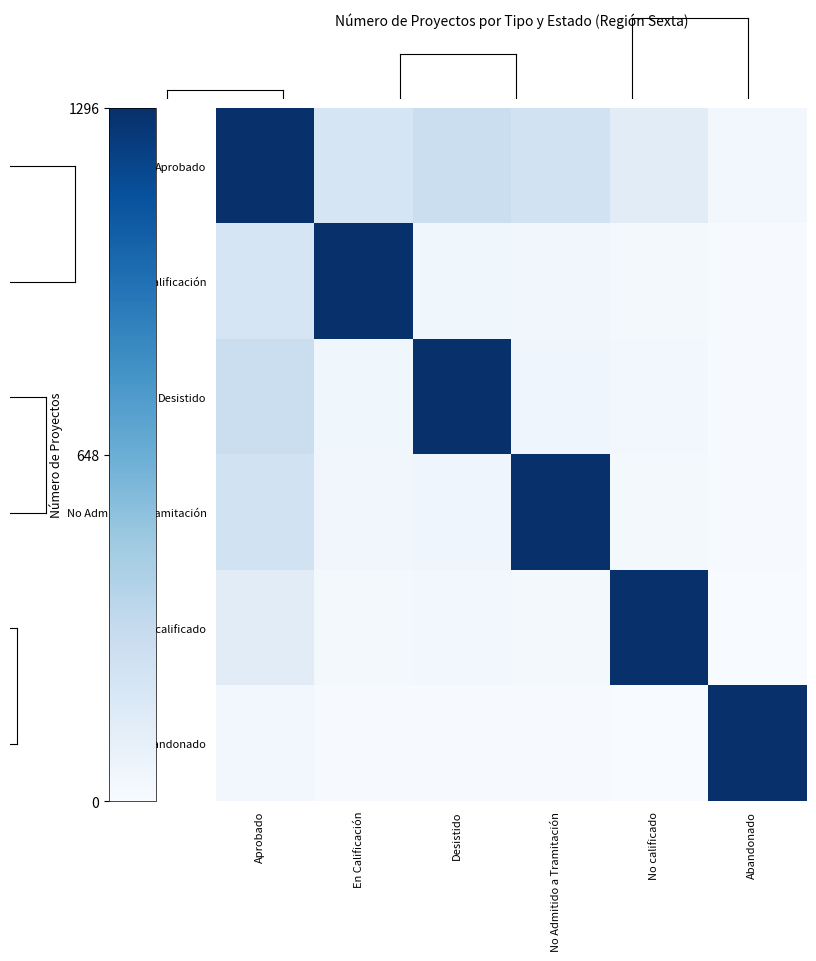

Between Abandonado and No Admitido a Tramitación, which is larger?

No Admitido a Tramitación